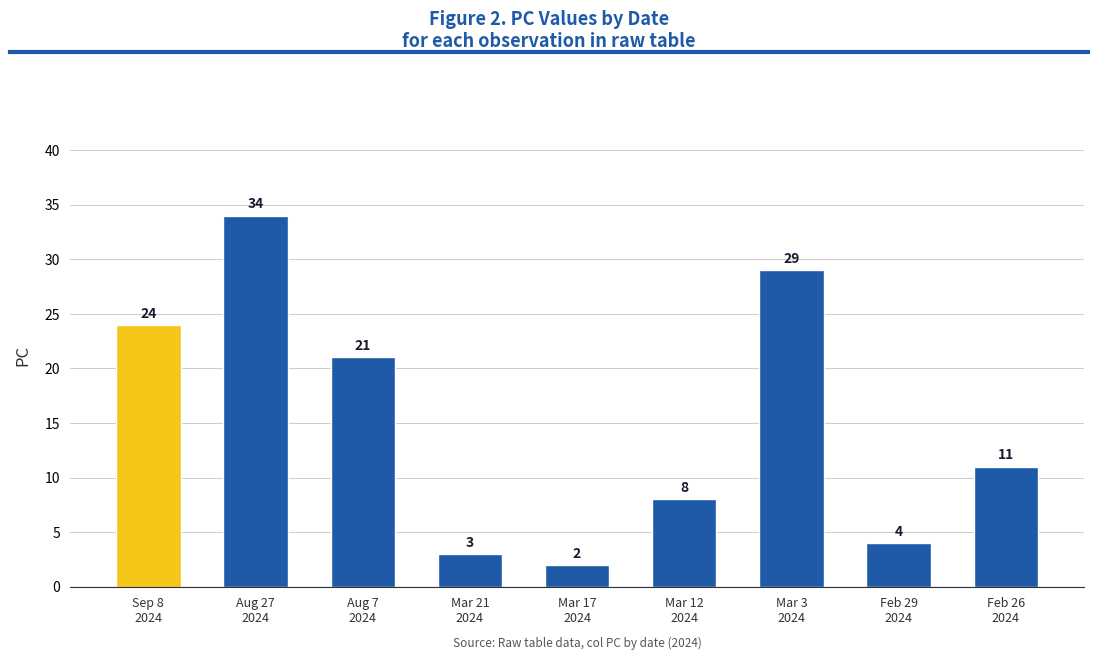

What is the difference between the maximum and second lowest values?

31